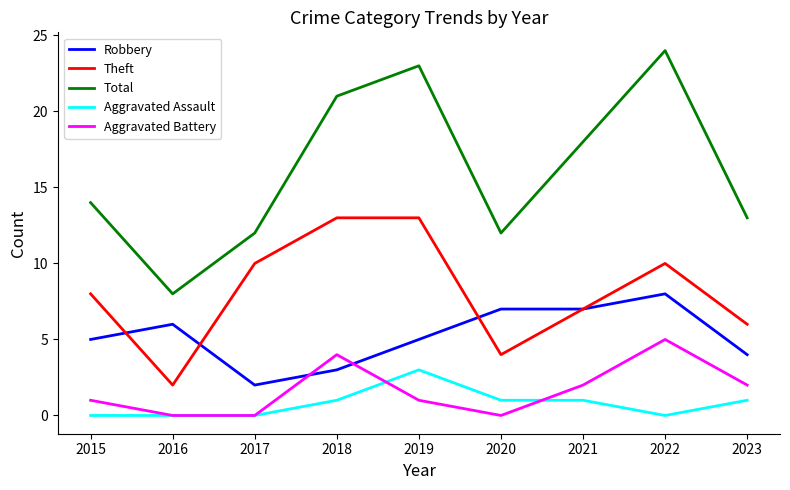

How many categories are shown in the chart?

9